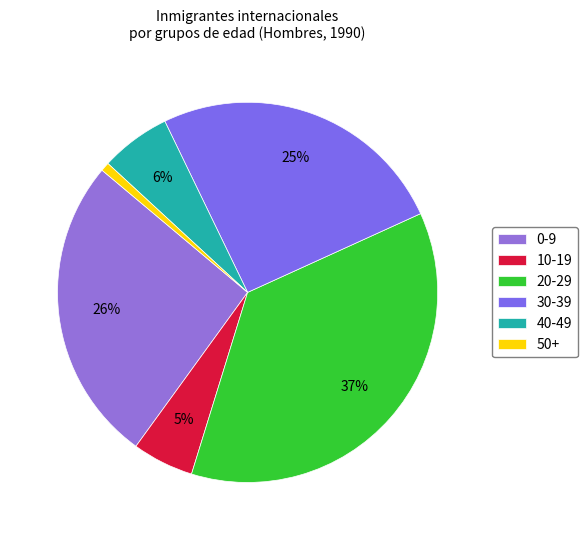

How many slices are in this pie chart?

6